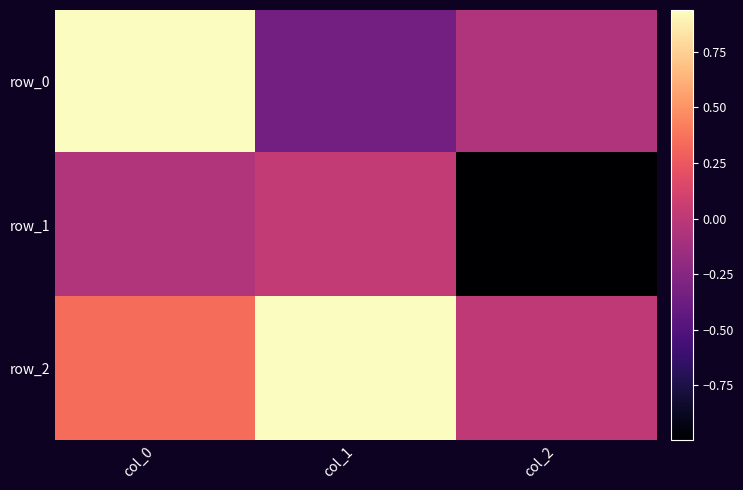

Which series has the largest total across all categories?

row_2